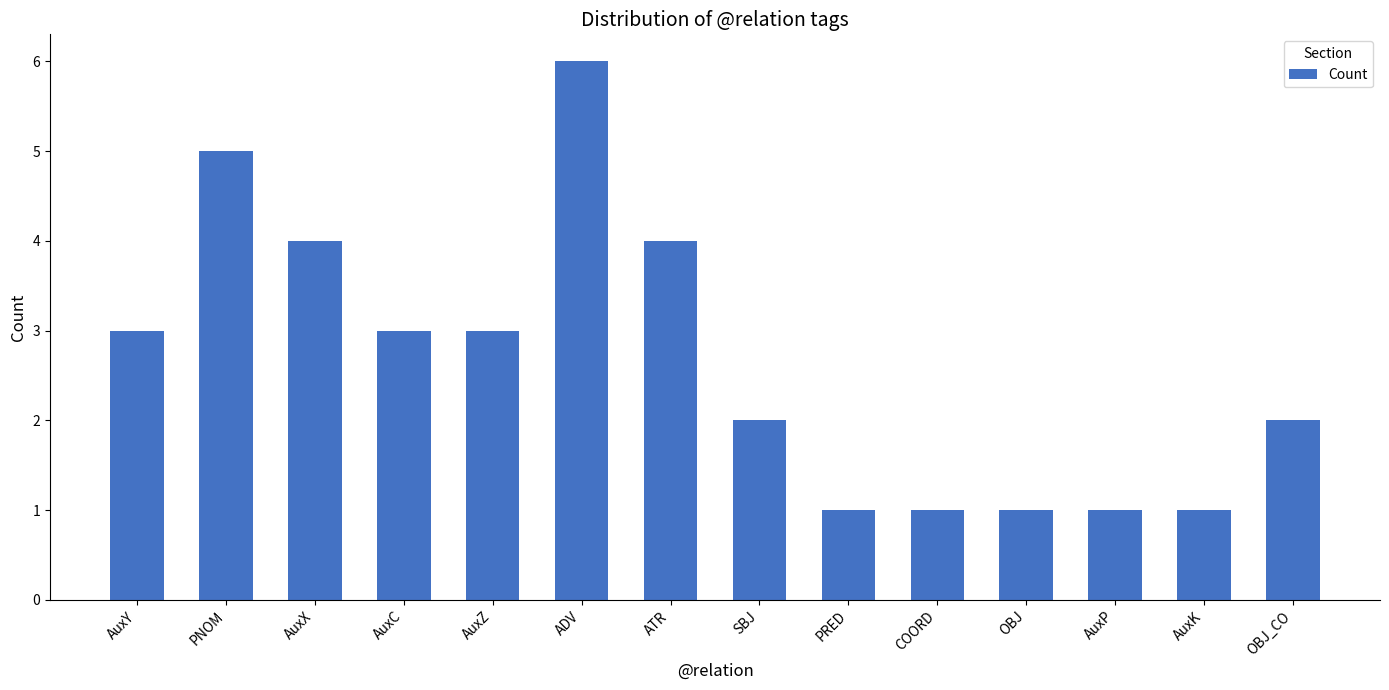

True or false: the data shows 4 at AuxX.

True